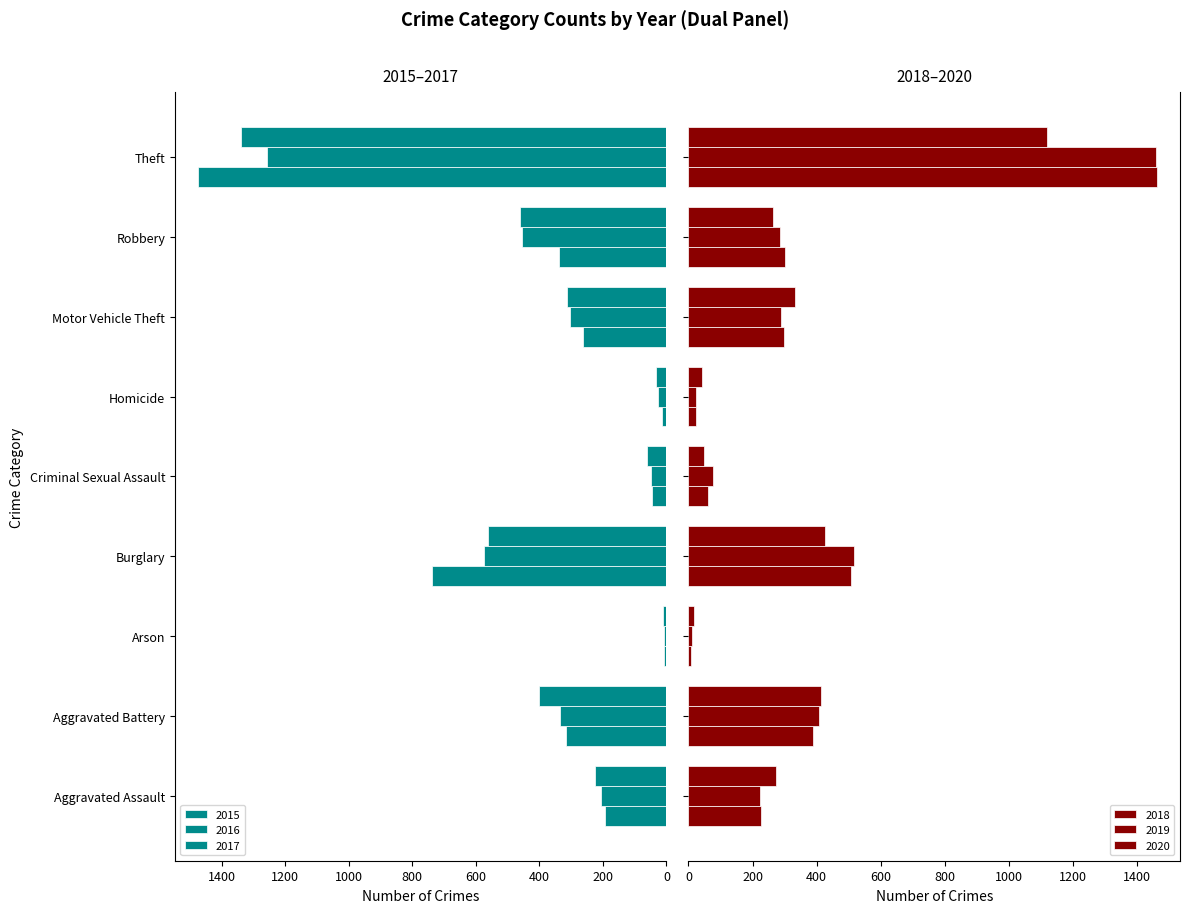

List the series in order of their peak value, lowest first.

2020, 2016, 2017, 2019, 2018, 2015